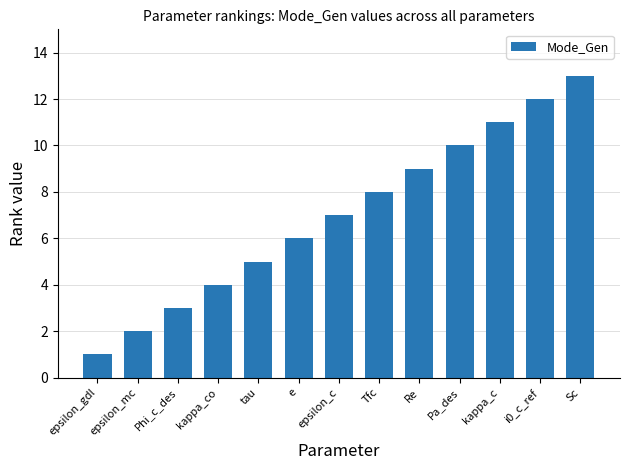

Approximately how many times larger is the value at e compared to tau?

1.2